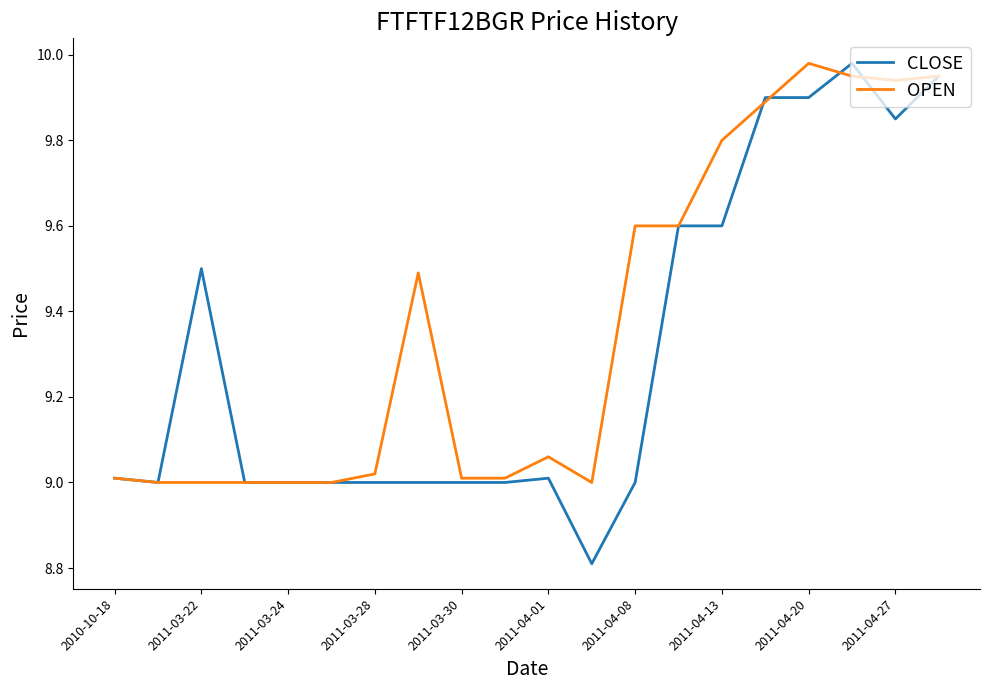

True or false: OPEN has more than 0 interior local peaks.

True